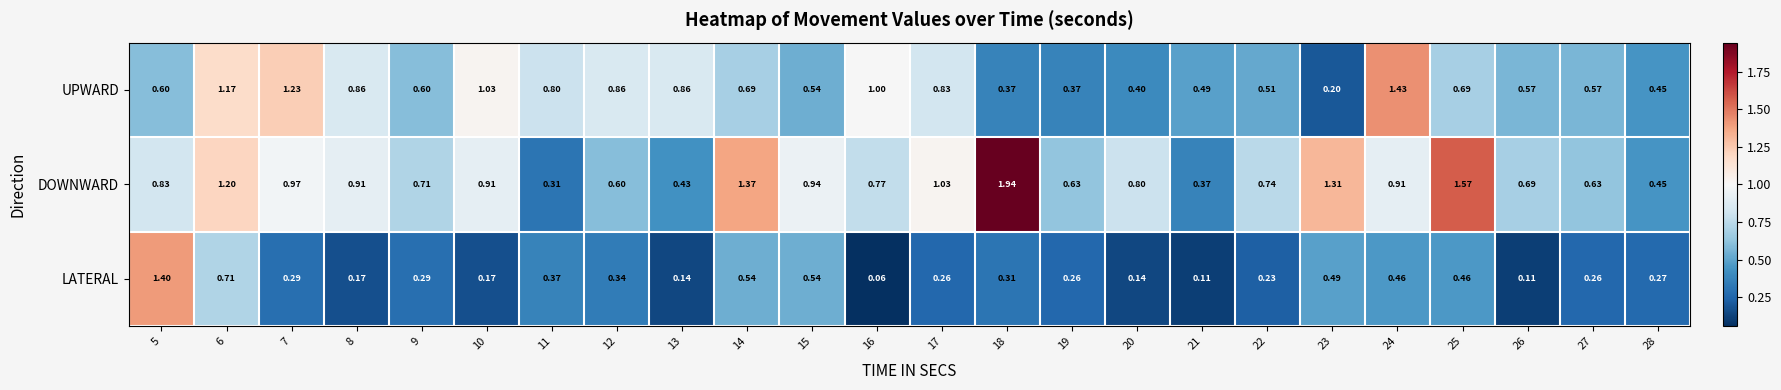

Between 6 and 11, which series saw the biggest shift?

DOWNWARD